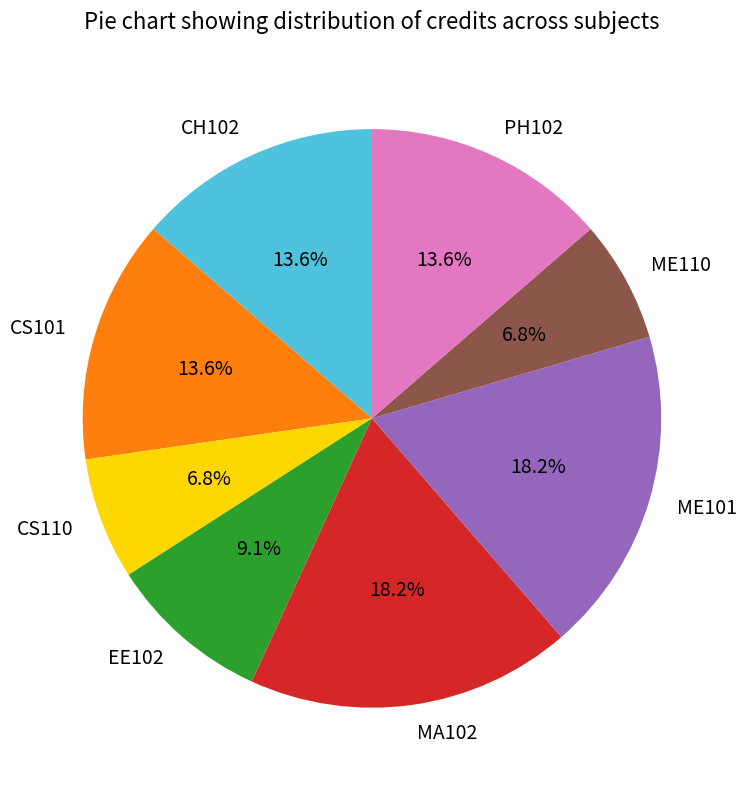

To the nearest percent, what is the difference between the largest and smallest slice percentages?

11%